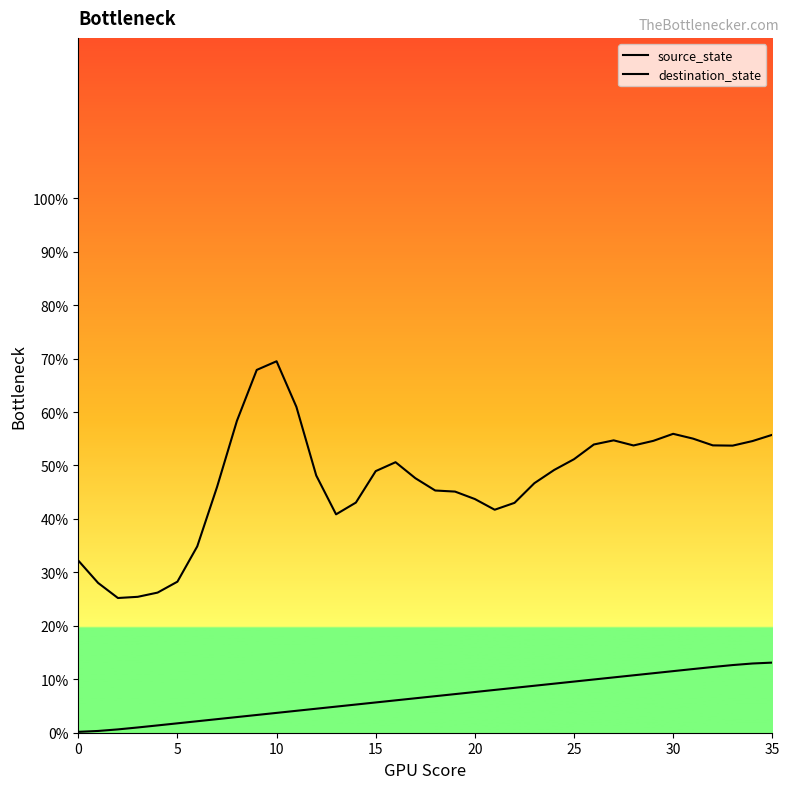

True or false: source_state has a value of 7.6 at 13.

False